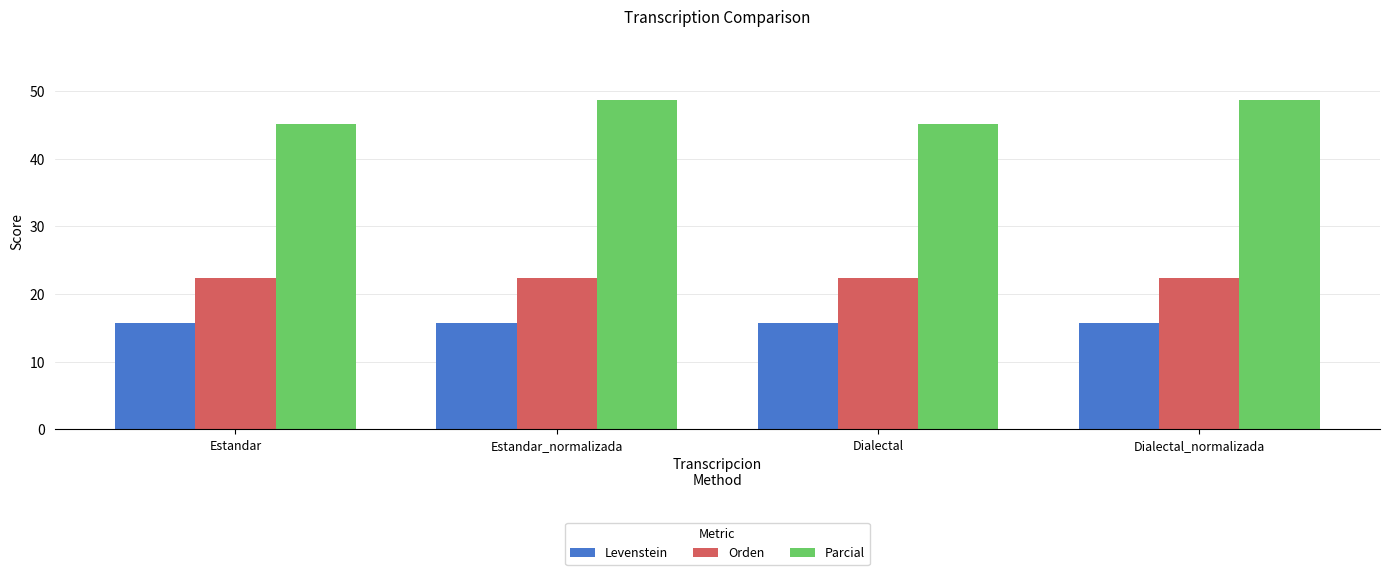

What is the sum of all Orden values?

89.5